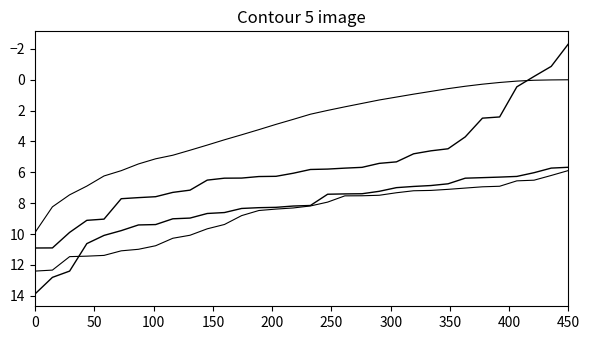

How many lines are shown in the chart?

4